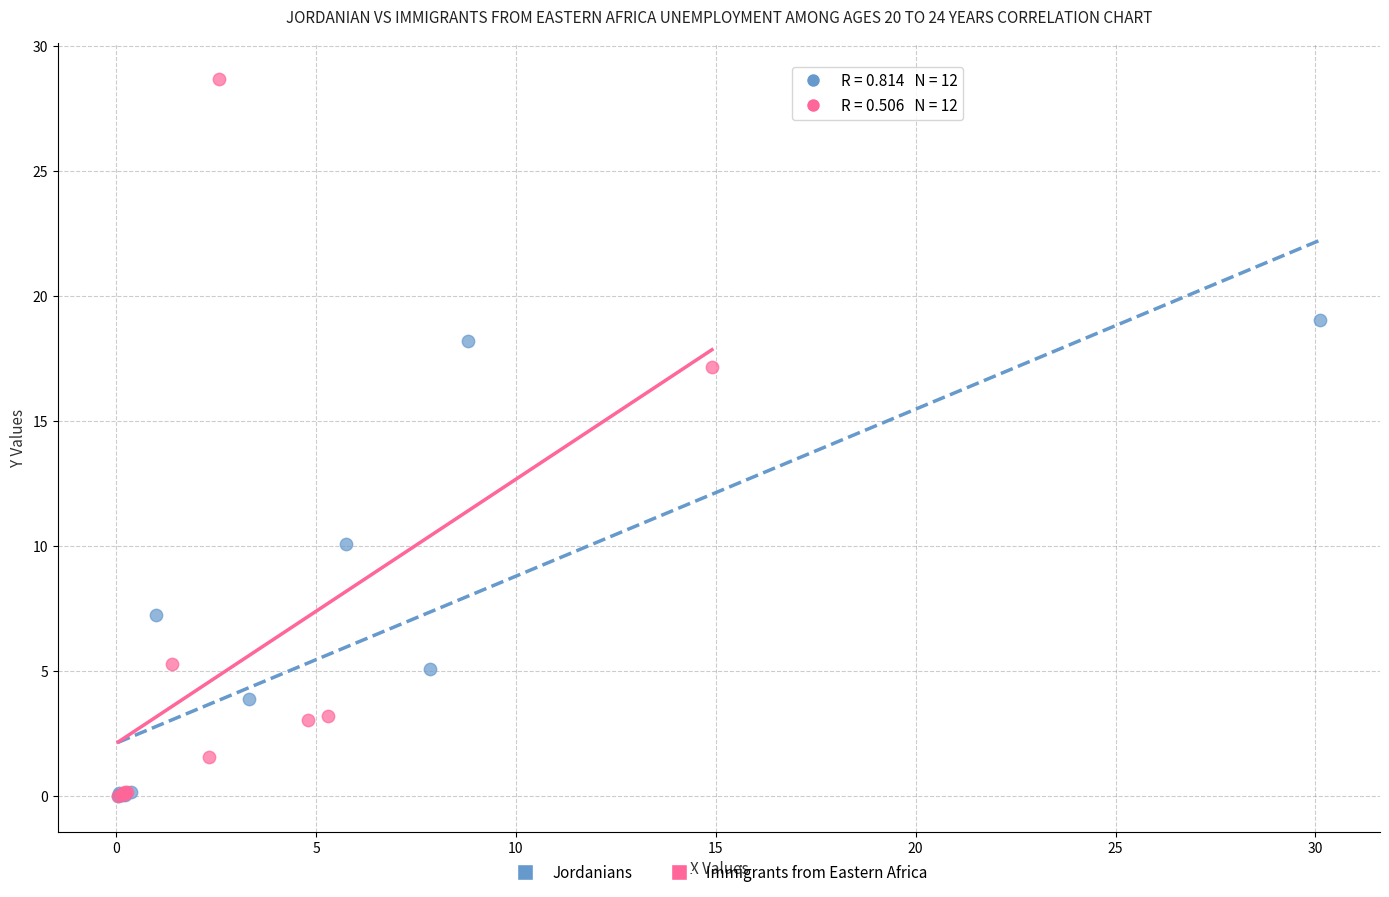

Which series has the widest spread of Y values?

Immigrants from Eastern Africa